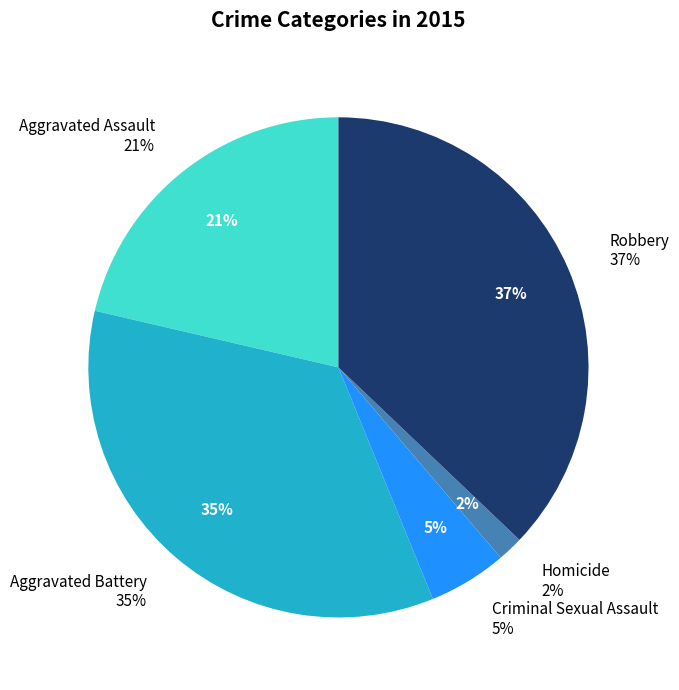

Is there any slice that represents more than half of the pie?

No